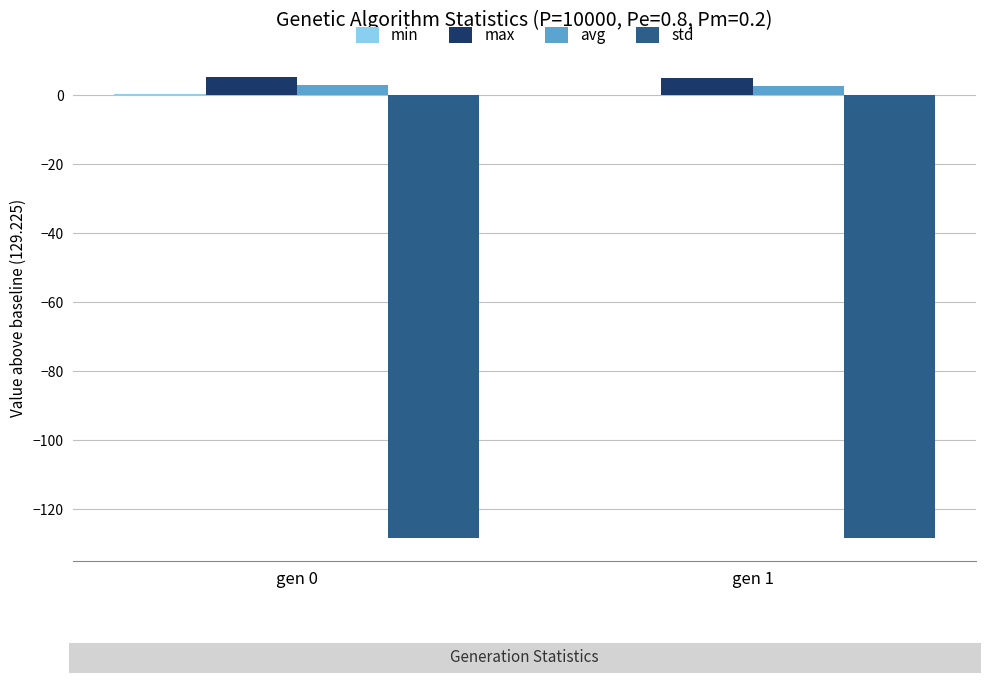

How many groups of bars are there?

2